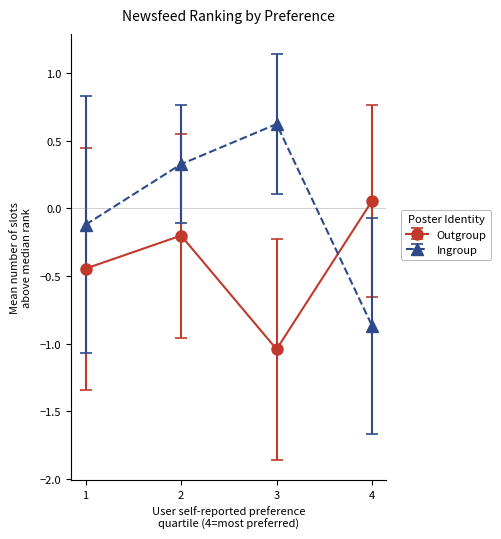

Which series has the largest total across all categories?

Ingroup